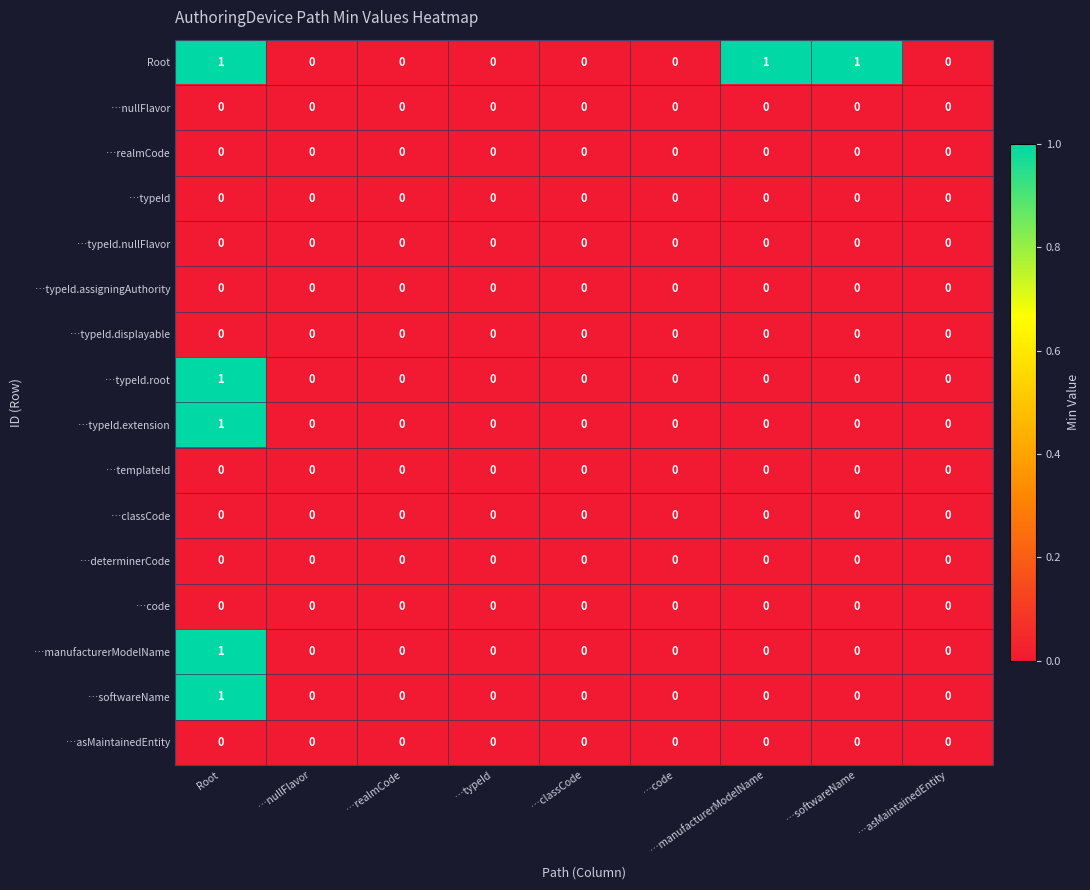

True or false: …typeId.assigningAuthority has a value of 0 at …typeId.

True